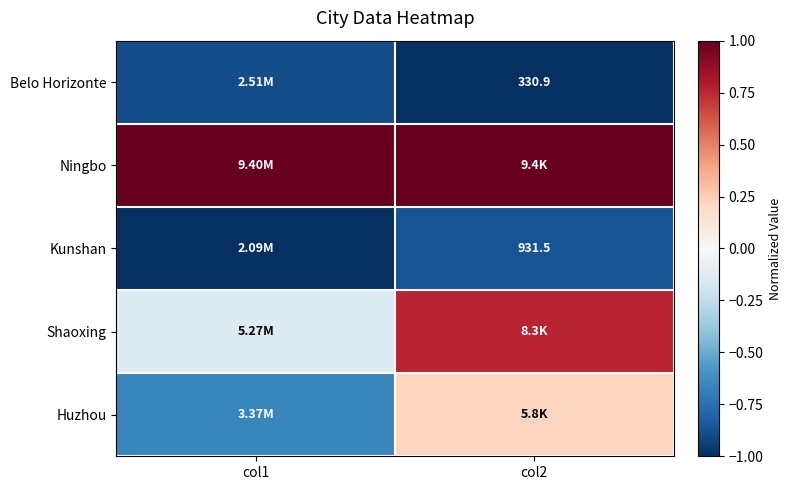

How many negative values does the Shaoxing series have?

1